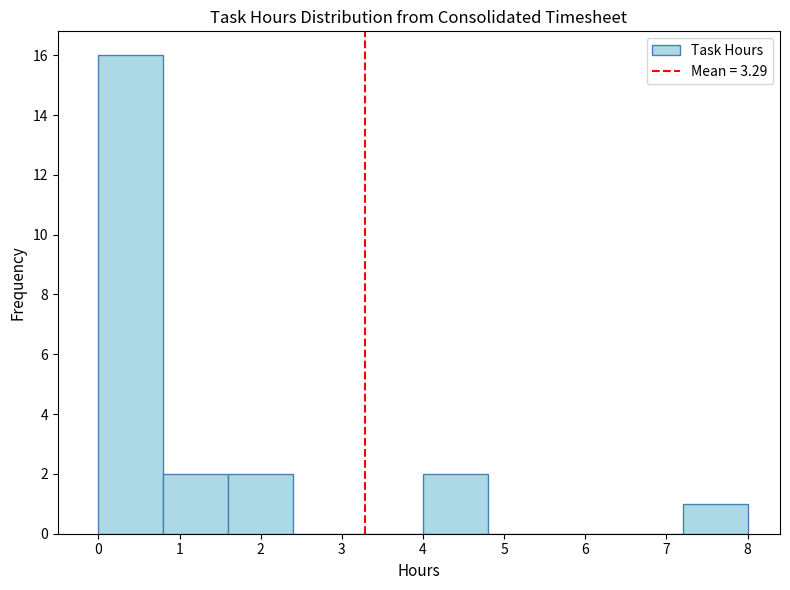

What is the height of the bar covering 7.2 to 8.0 on the x-axis? The values are not printed on the chart, so give them approximately, as read against the axis.

1